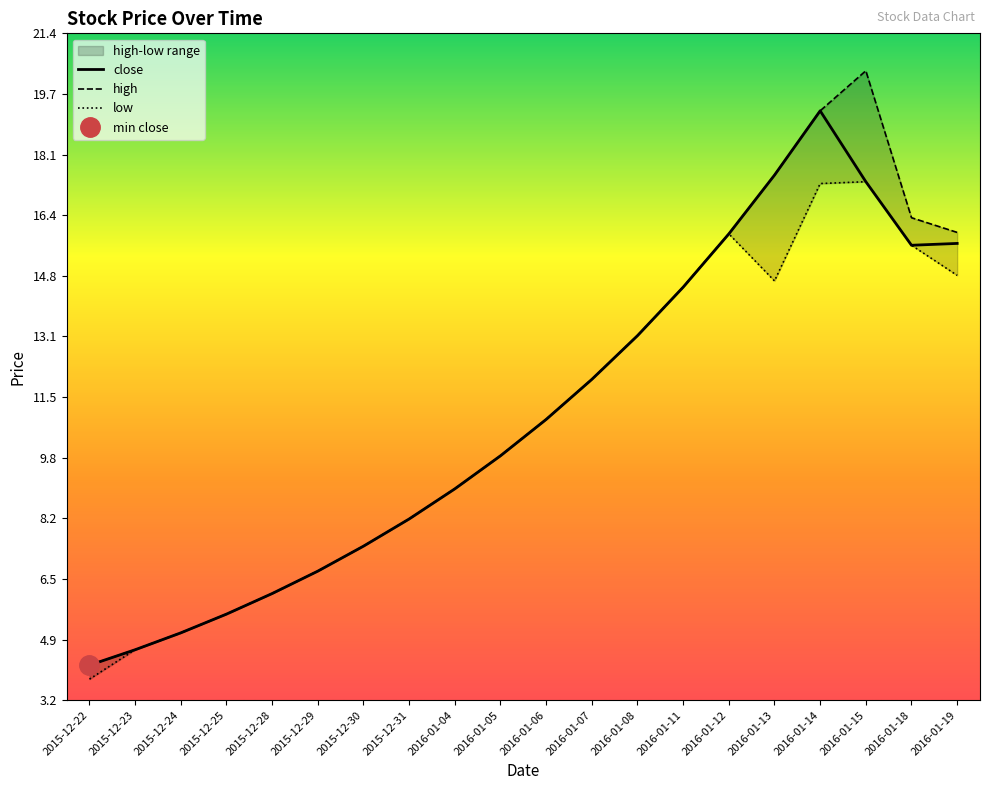

Which category has the lowest value across all series?

2015-12-22